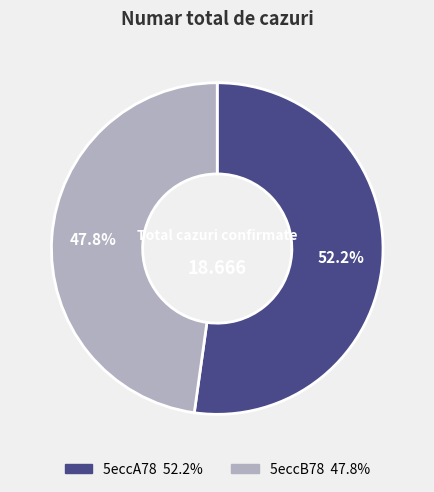

What is the ratio of the value at 5eccB78 to the value at 5eccA78?

0.9